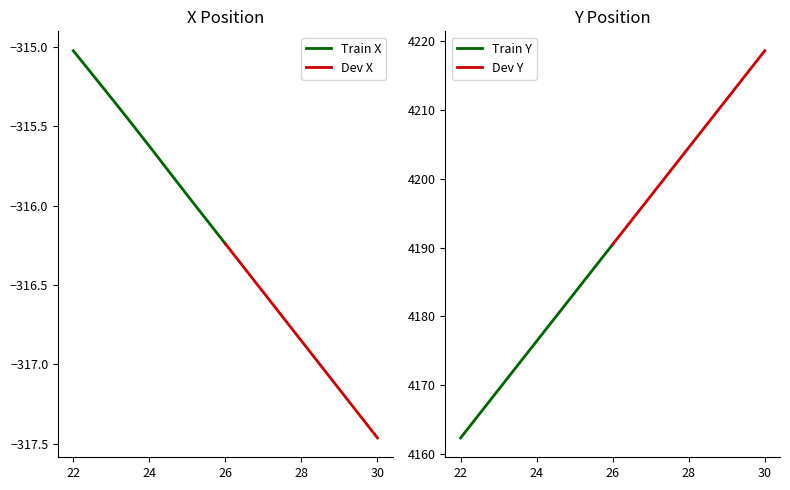

True or false: Train X has a value of -132.9 at 22.

False